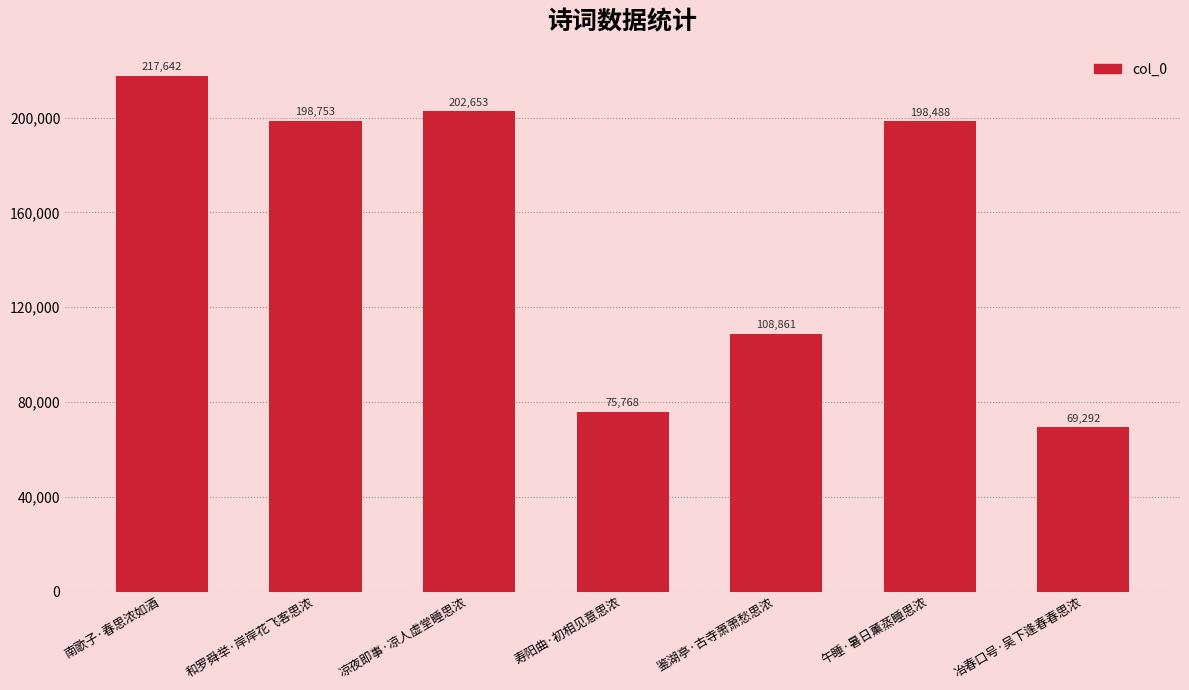

The chart shows a value of 21037 at 冶春口号·吴下逢春春思浓. True or false?

False